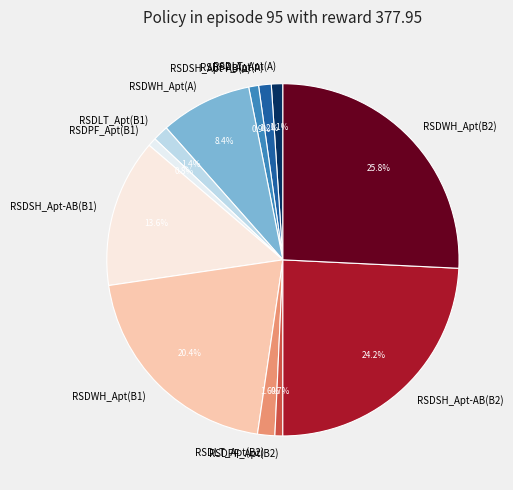

What portion of the pie excludes RSDSH_Apt-AB(B2)?

75.8%